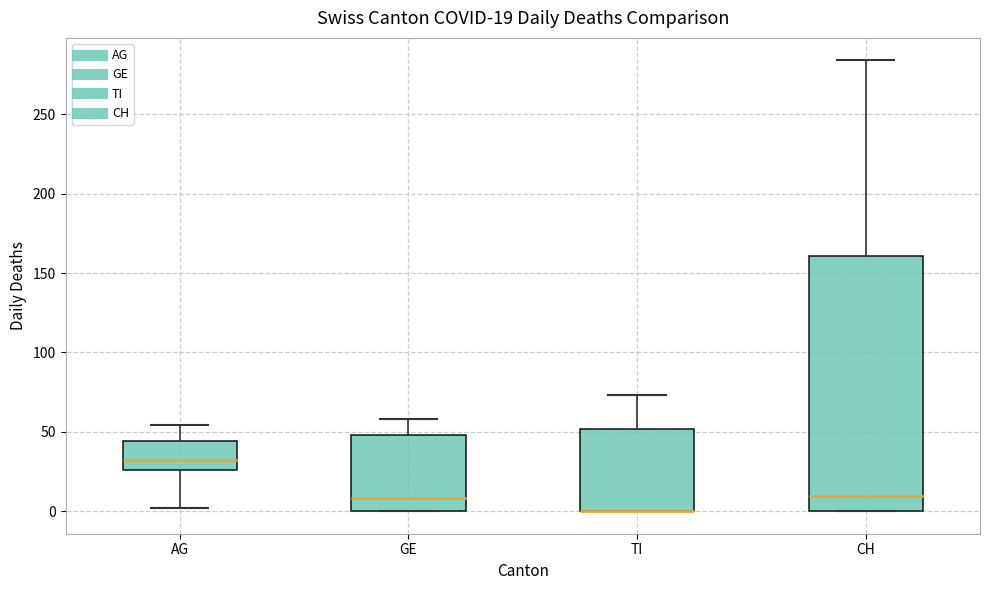

Comparing the boxes themselves (not the whiskers), which one is the tallest?

CH